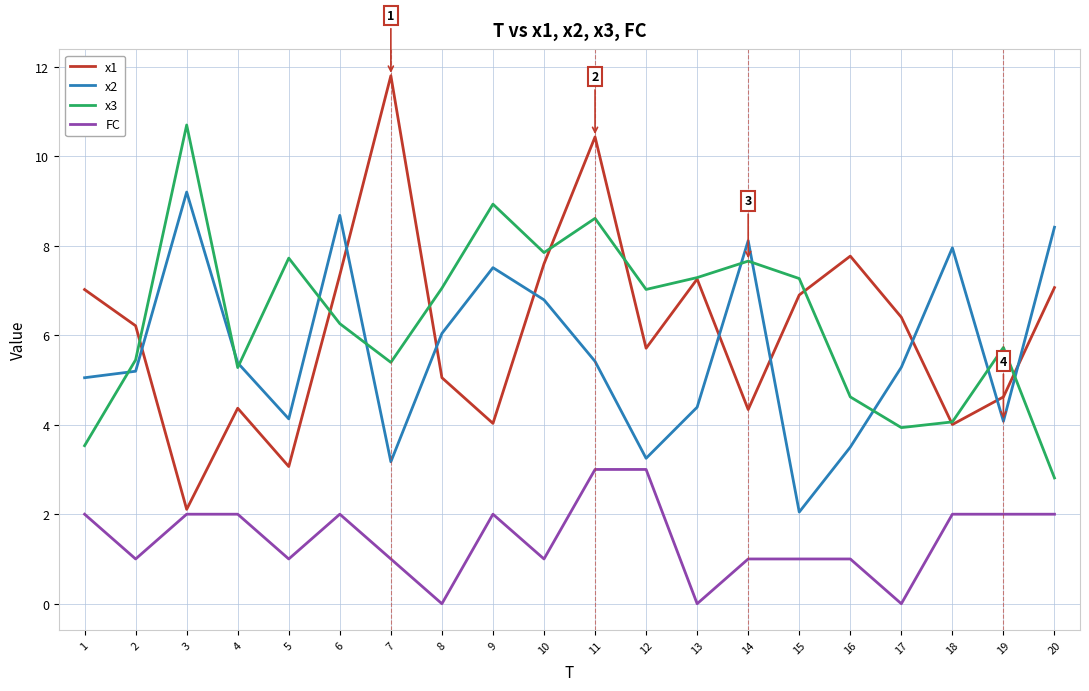

How many lines are shown in the chart?

4